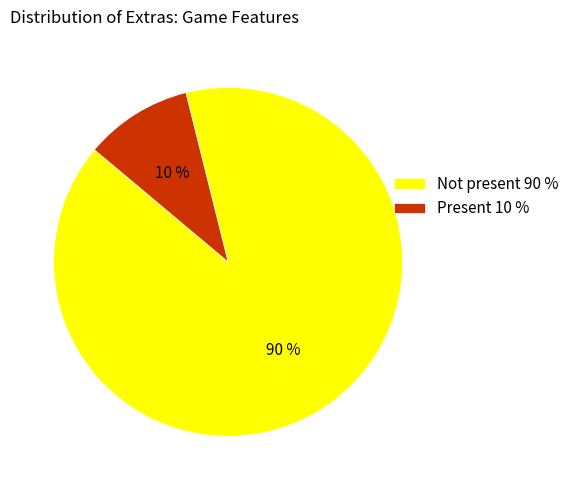

How many slices are in this pie chart?

2